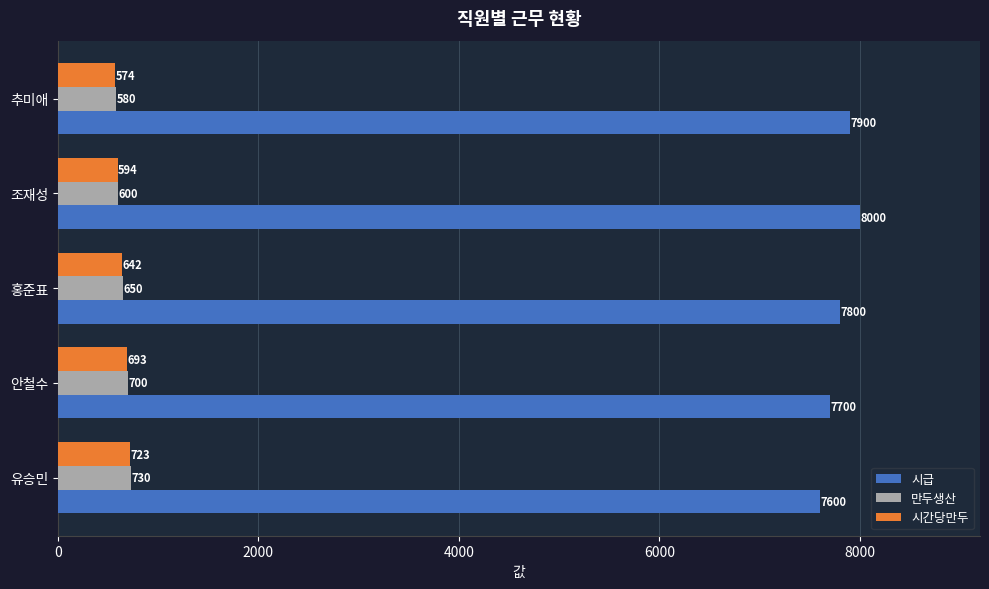

What is the minimum value for 만두생산?

580